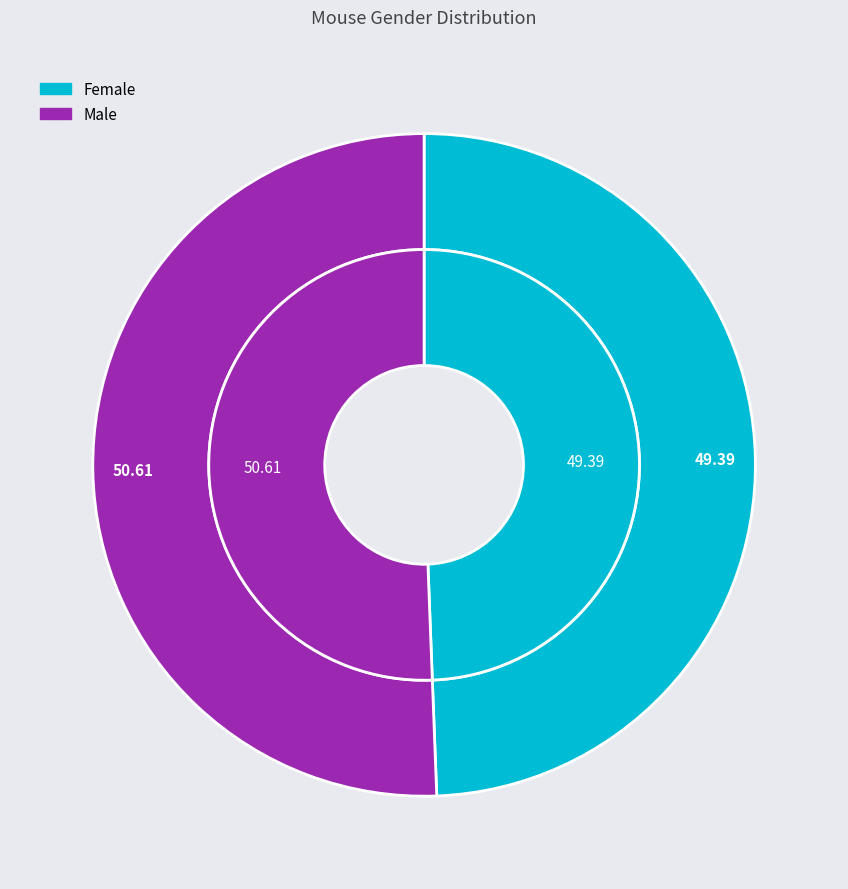

Combined, what portion of the pie is Female and Male?

100.0%